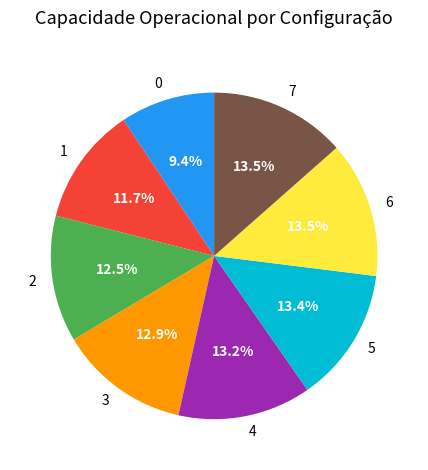

To the nearest percent, what is the difference between the 3 and 1 slice percentages?

1%